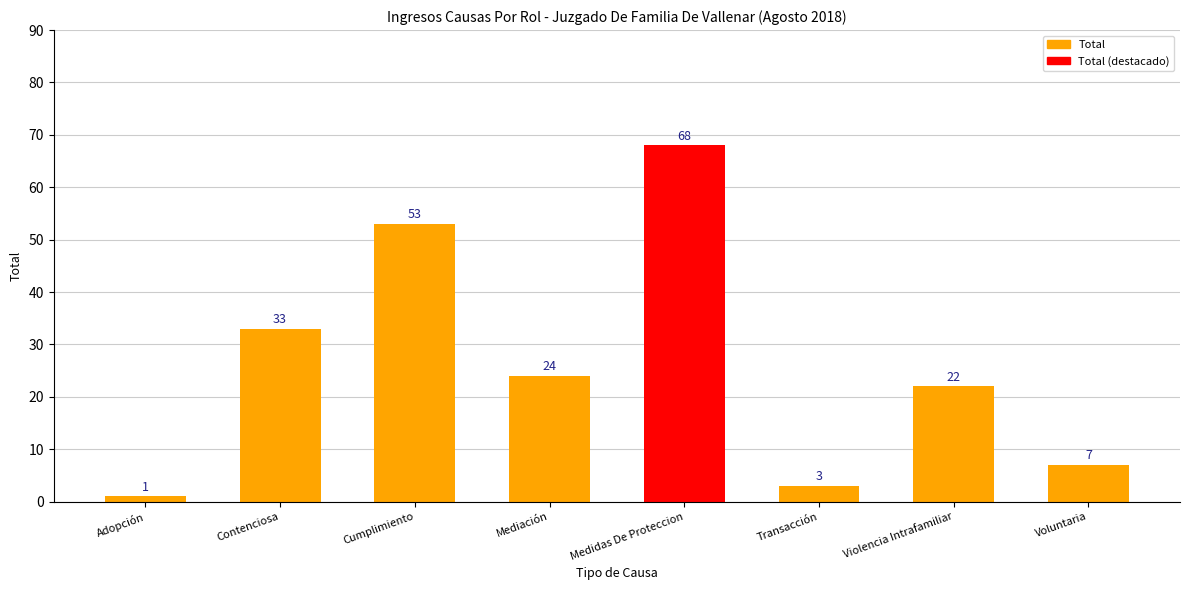

What is the change in value from Mediación to Medidas De Proteccion?

+44